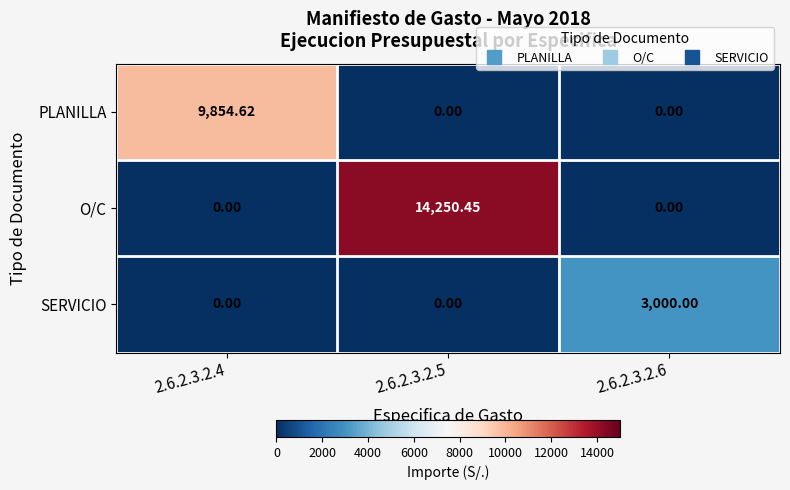

What is the difference between the highest and lowest values at 2.6.2.3.2.5?

14250.5